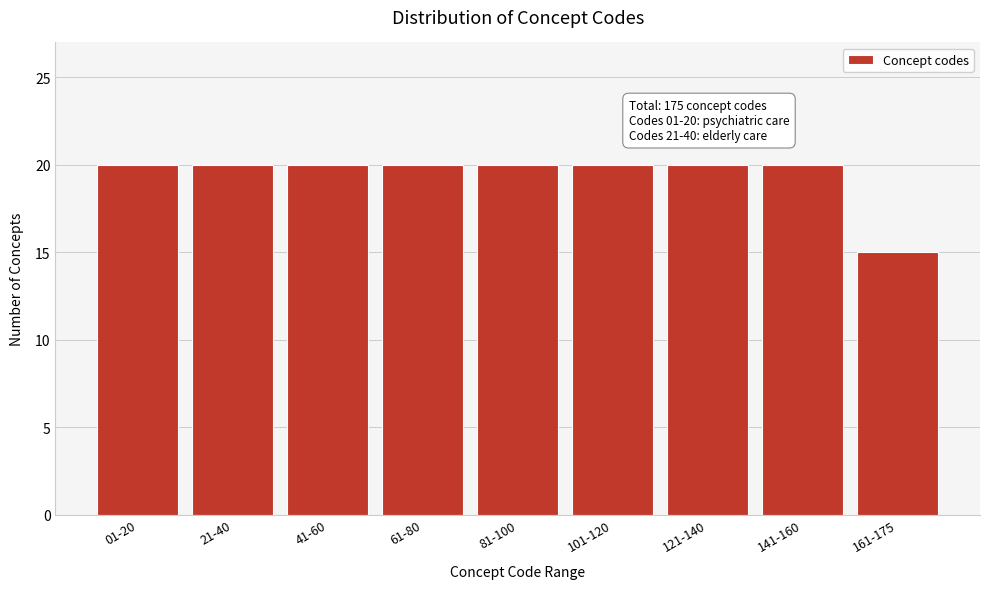

Reading left to right, list all the values displayed in this chart.

01-20=20	21-40=20	41-60=20	61-80=20	81-100=20	101-120=20	121-140=20	141-160=20	161-175=15